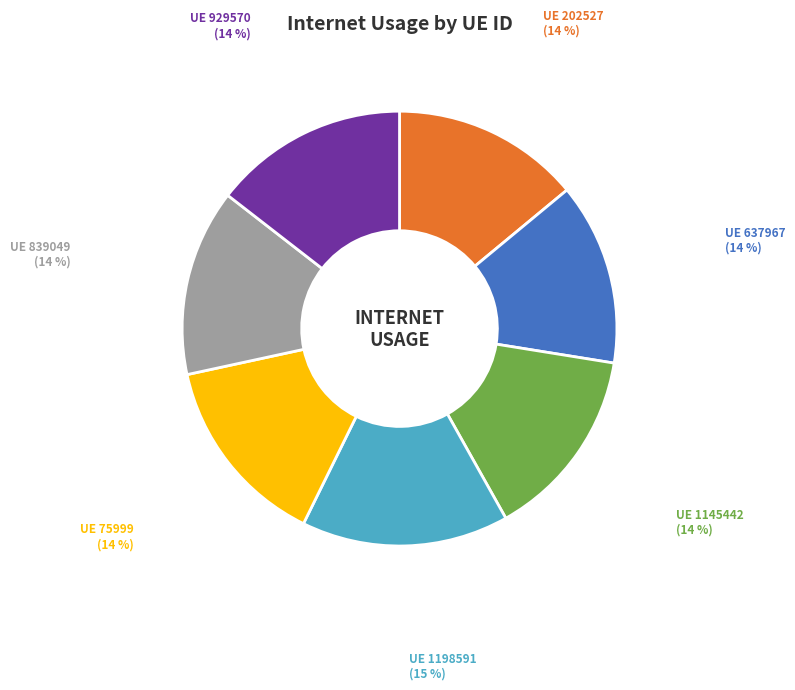

To the nearest percent, what is the average slice percentage?

14%